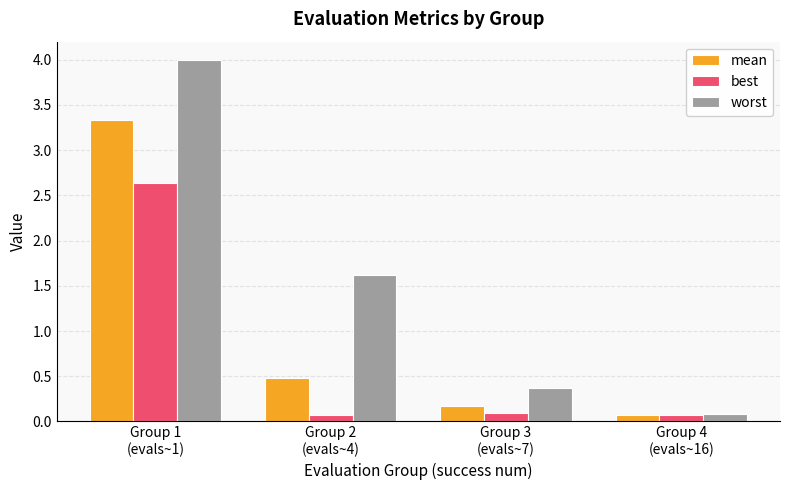

What is the sum of all mean values?

4.1